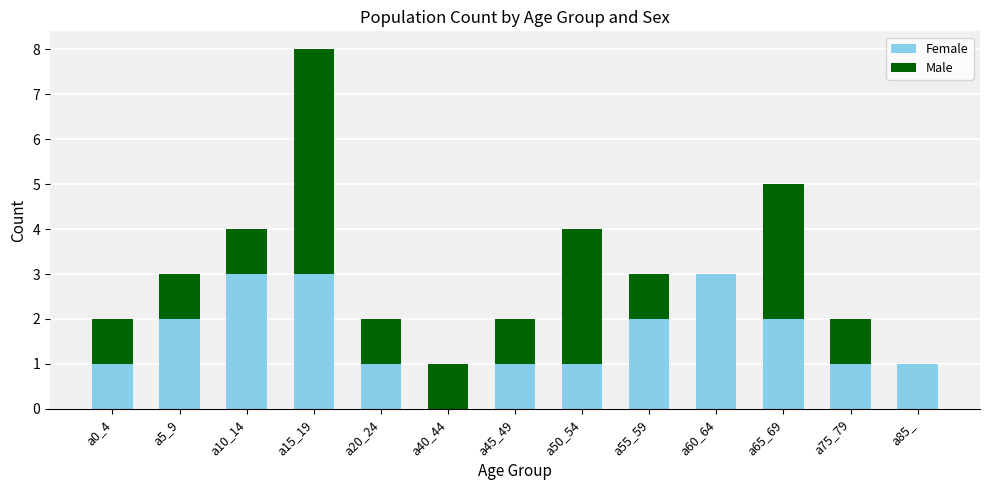

At which category is the sum across all series the highest?

a15_19